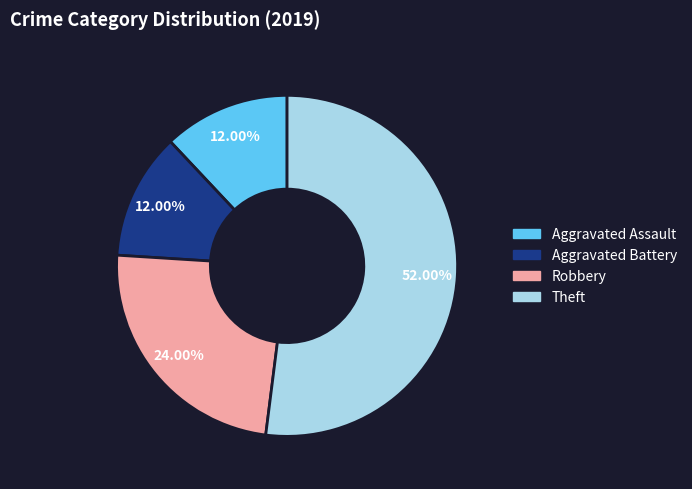

What portion of the pie excludes Aggravated Assault?

88.0%